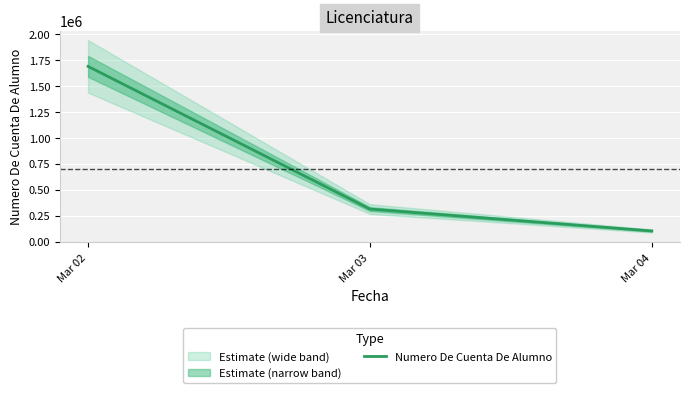

What is the value of the 3rd point from the left?

102085